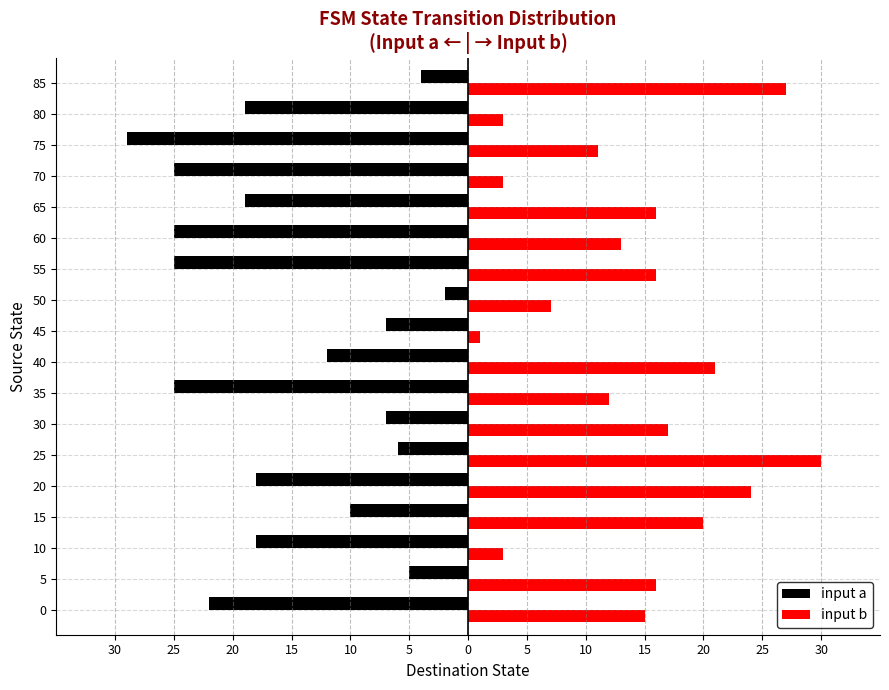

What are all the series names shown in the legend?

input a, input b